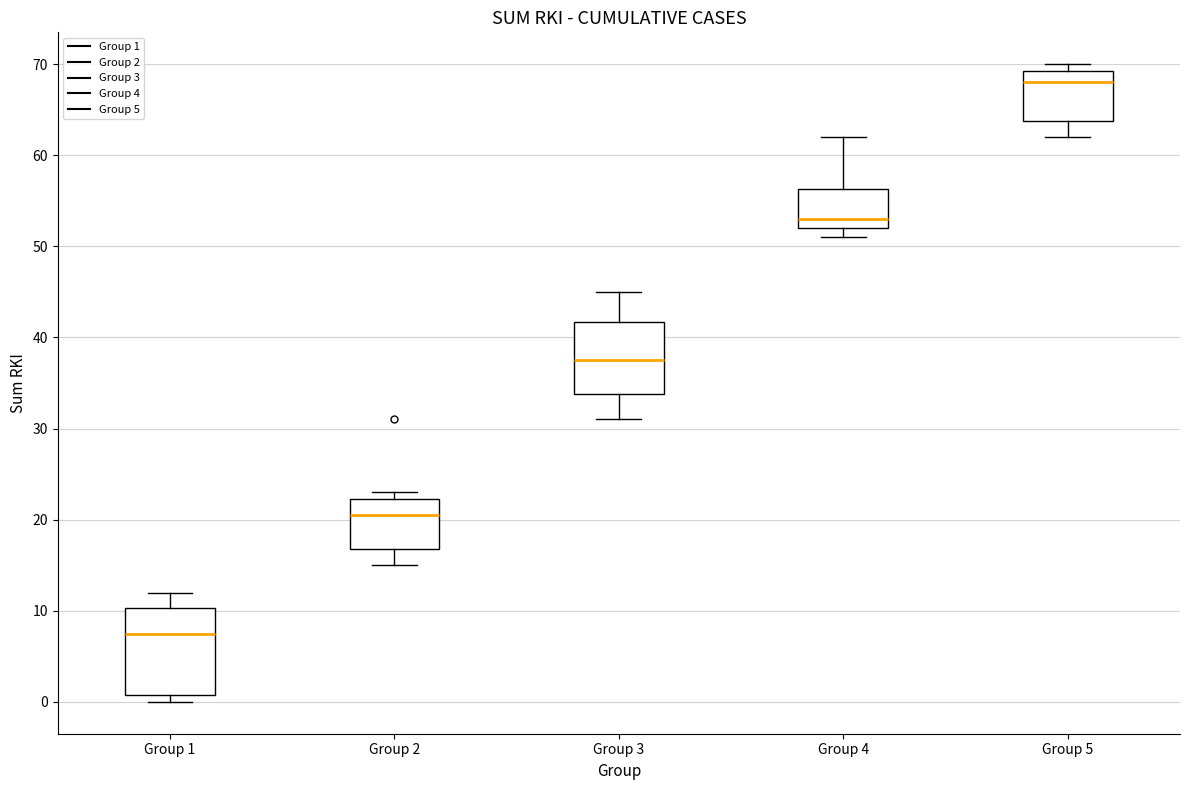

Reading left to right, transcribe this box plot: for each box, give where its median line is, the range the box spans, and where its two whiskers end, as read against the y-axis. The values are not printed on the chart, so give them approximately, as read against the axis.

Group 1: median 8, box 1 to 10, whiskers 0 to 12
Group 2: median 21, box 17 to 22, whiskers 15 to 23
Group 3: median 38, box 34 to 42, whiskers 31 to 45
Group 4: median 53, box 52 to 56, whiskers 51 to 62
Group 5: median 68, box 64 to 69, whiskers 62 to 70